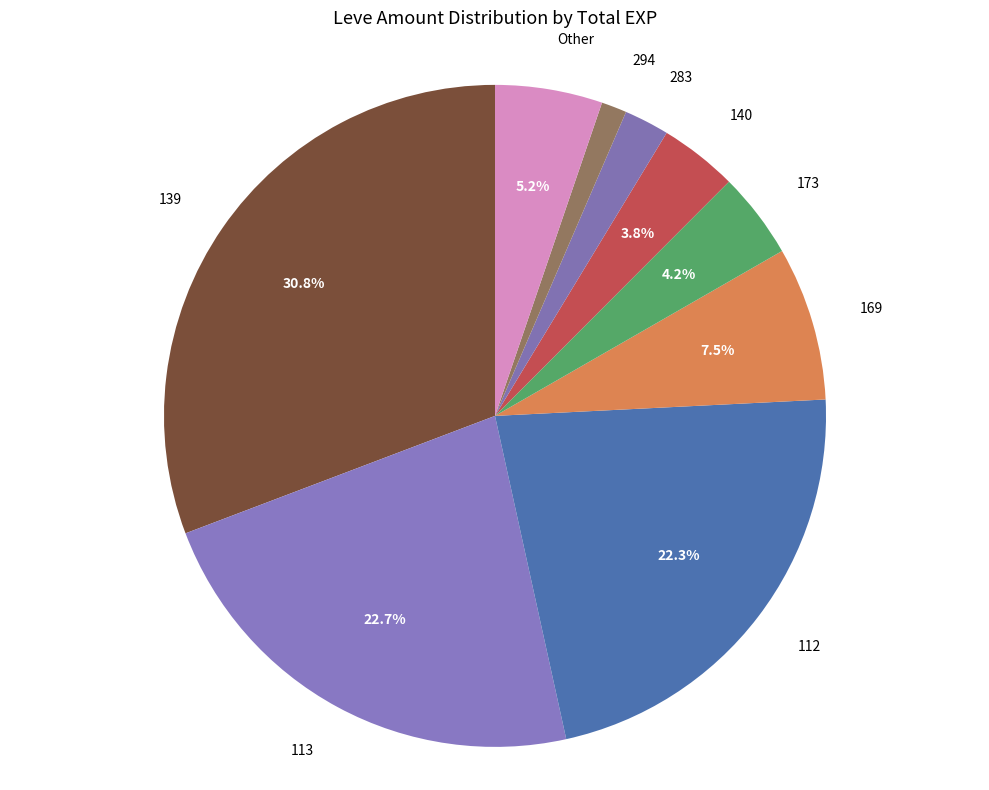

Between 140 and Other, which is larger?

Other